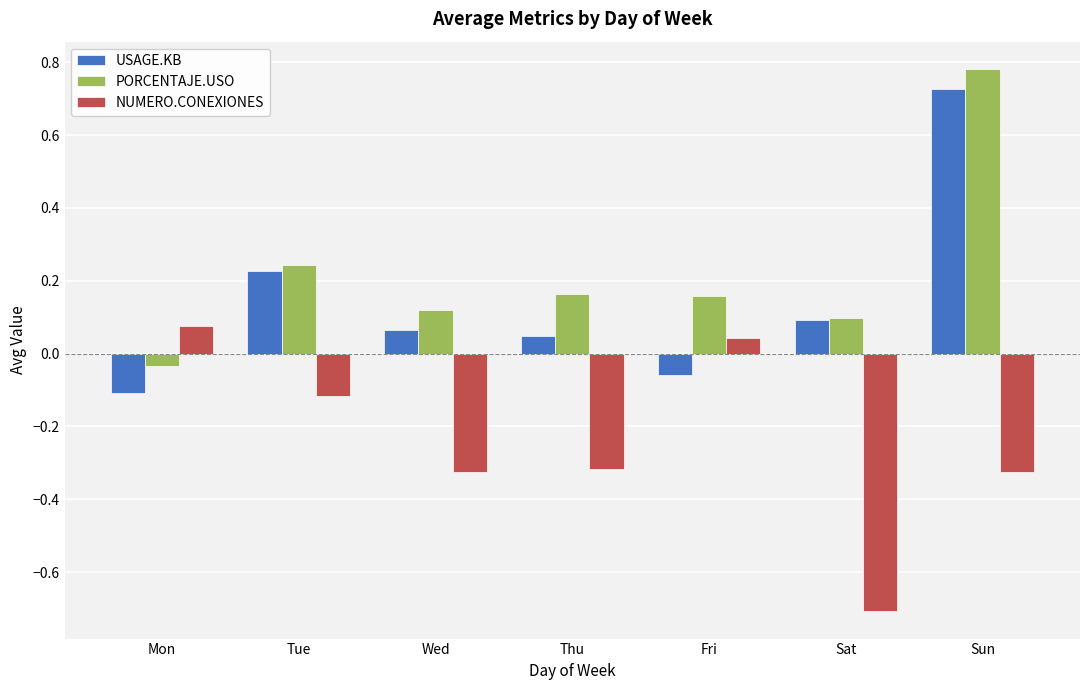

Between Wed and Sat, which series saw the biggest shift?

NUMERO.CONEXIONES